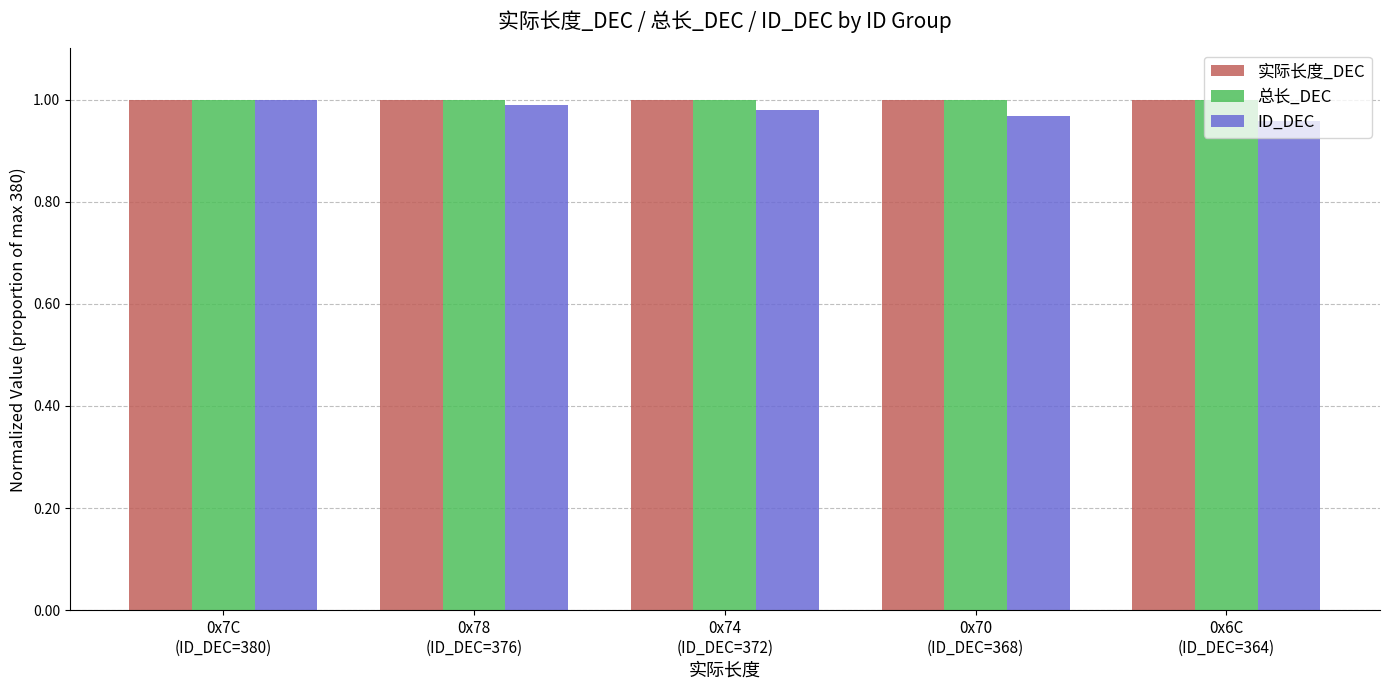

At how many categories does at least one series exceed 0?

5